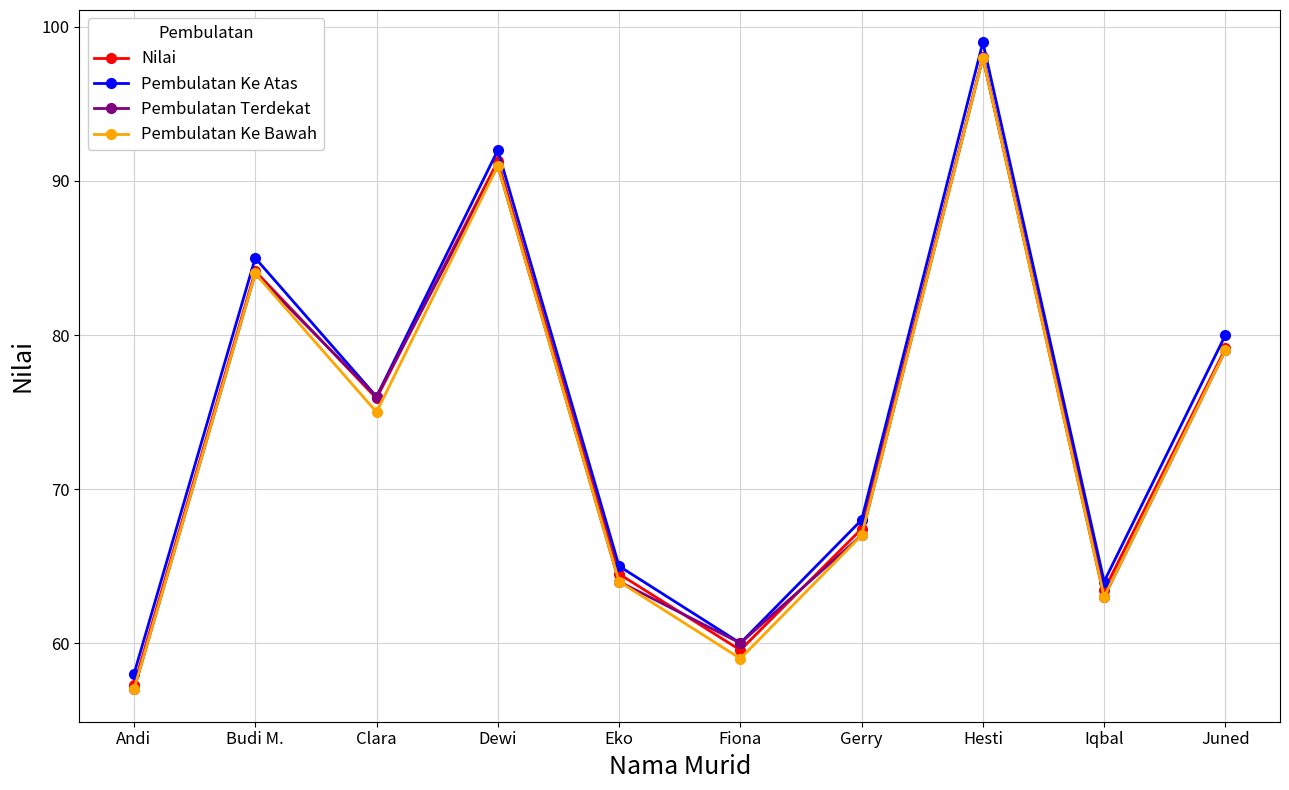

Count the number of data series in this chart.

4